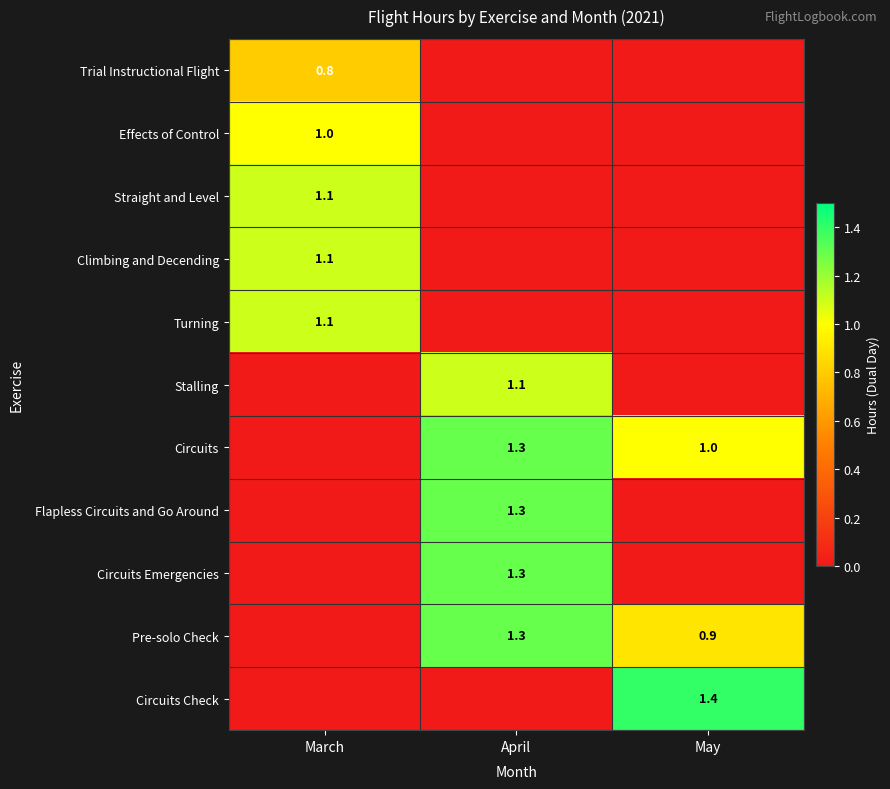

True or false: Trial Instructional Flight has a value of 0.4 at March.

False